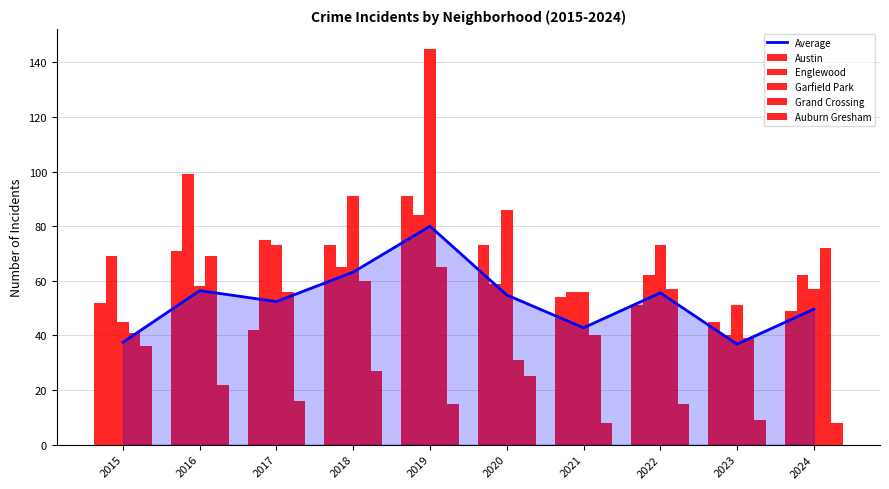

What is the difference between the maximum and second lowest values in the Englewood series?

43.0